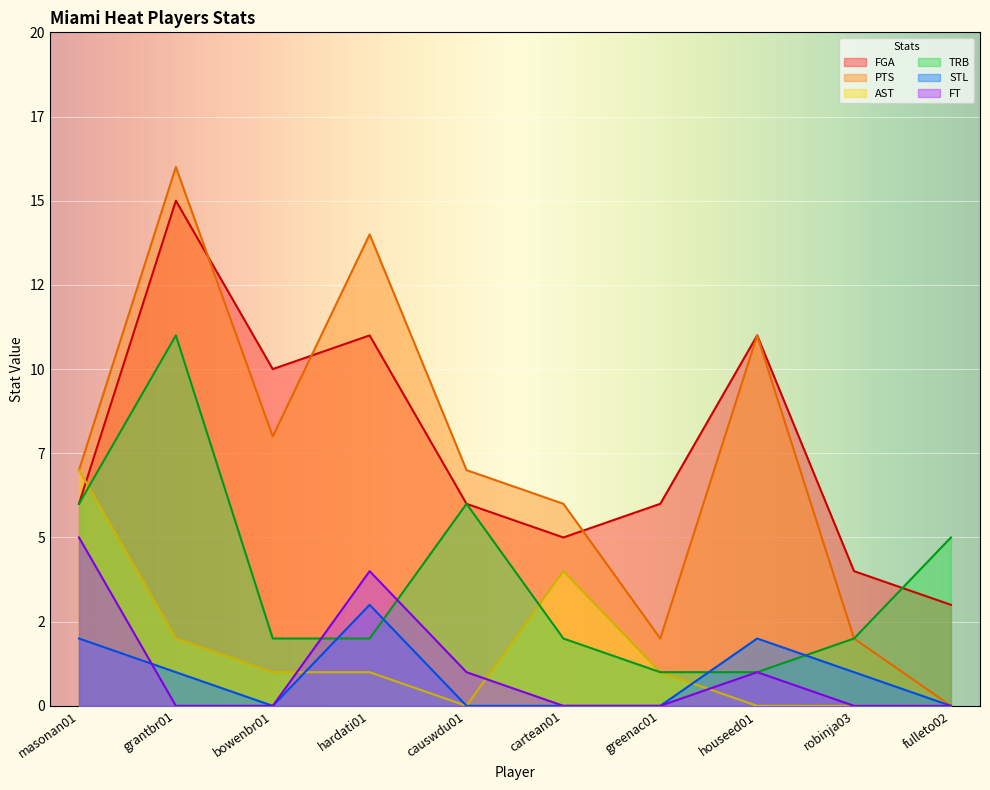

Reading left to right, list all the values displayed in this chart.

FGA: masonan01=6	grantbr01=15	bowenbr01=10	hardati01=11	causwdu01=6	cartean01=5	greenac01=6	houseed01=11	robinja03=4	fulleto02=3
PTS: masonan01=7	grantbr01=16	bowenbr01=8	hardati01=14	causwdu01=7	cartean01=6	greenac01=2	houseed01=11	robinja03=2	fulleto02=0
AST: masonan01=7	grantbr01=2	bowenbr01=1	hardati01=1	causwdu01=0	cartean01=4	greenac01=1	houseed01=0	robinja03=0	fulleto02=0
TRB: masonan01=6	grantbr01=11	bowenbr01=2	hardati01=2	causwdu01=6	cartean01=2	greenac01=1	houseed01=1	robinja03=2	fulleto02=5
STL: masonan01=2	grantbr01=1	bowenbr01=0	hardati01=3	causwdu01=0	cartean01=0	greenac01=0	houseed01=2	robinja03=1	fulleto02=0
FT: masonan01=5	grantbr01=0	bowenbr01=0	hardati01=4	causwdu01=1	cartean01=0	greenac01=0	houseed01=1	robinja03=0	fulleto02=0